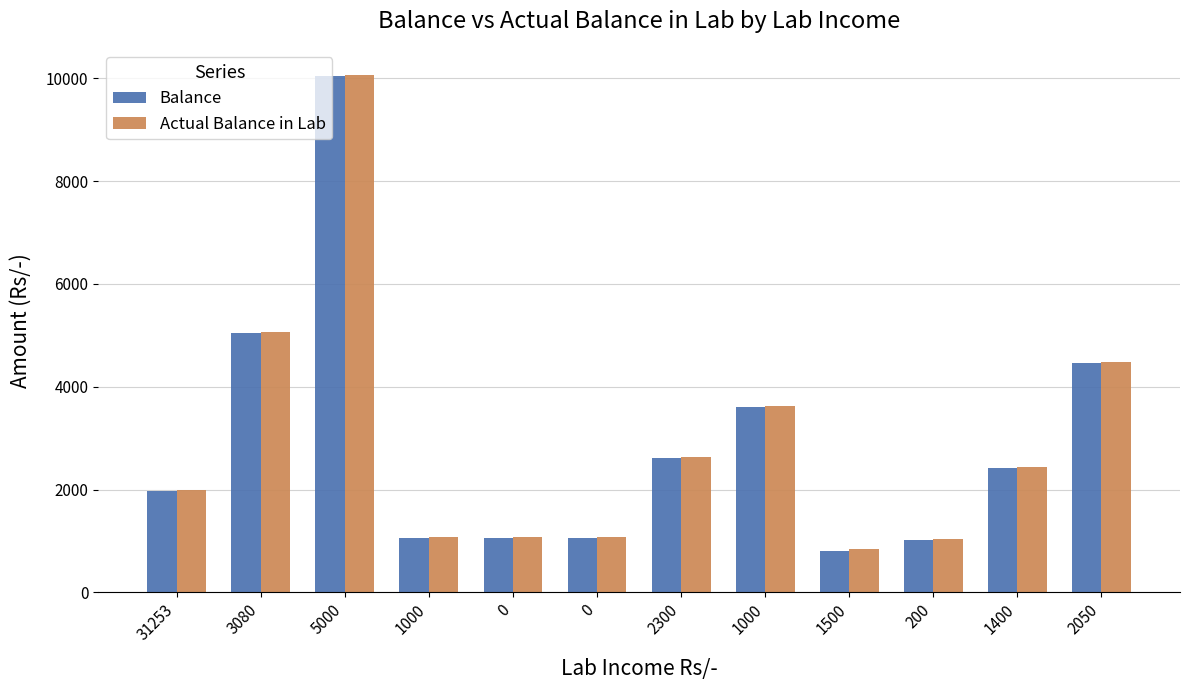

Is it true that Actual Balance in Lab equals 10070 at 5000?

True